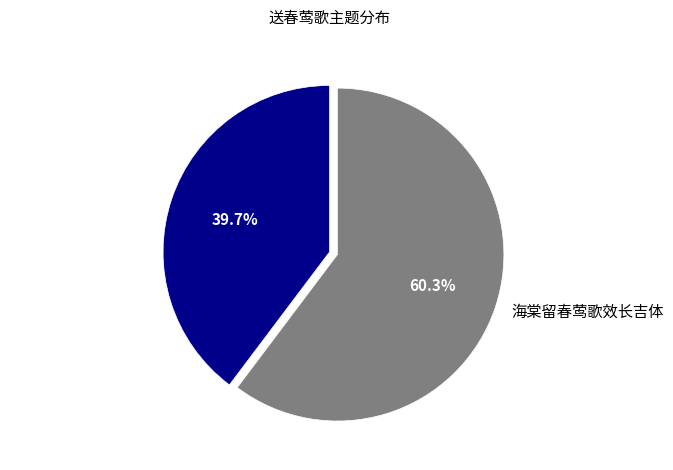

Which slice is the largest?

海棠留春莺歌效长吉体